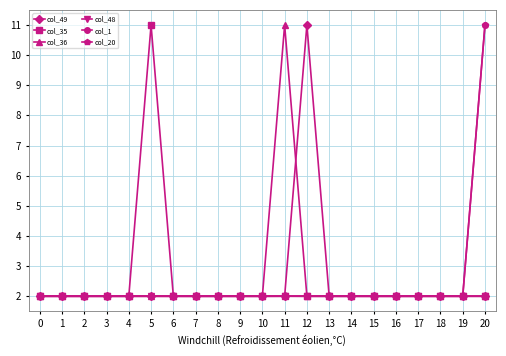

True or false: col_1 has a value of 2.0 at 5.

True